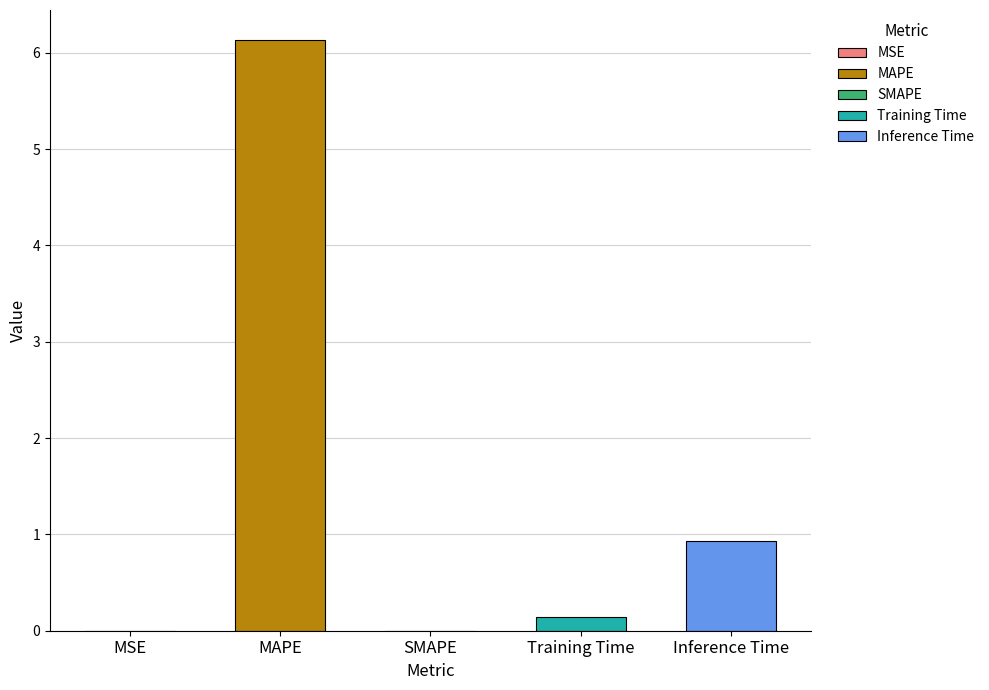

Reading right to left, transcribe all the data shown in this chart.

0.9	0.1	0.0	6.1	0.0